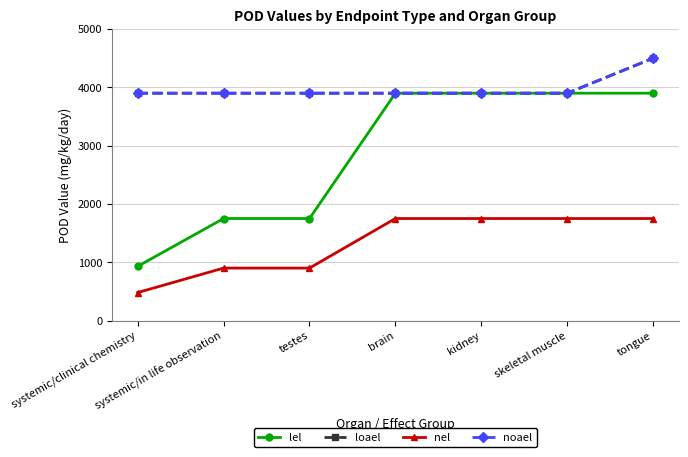

True or false: noael and loael cross at least once.

False